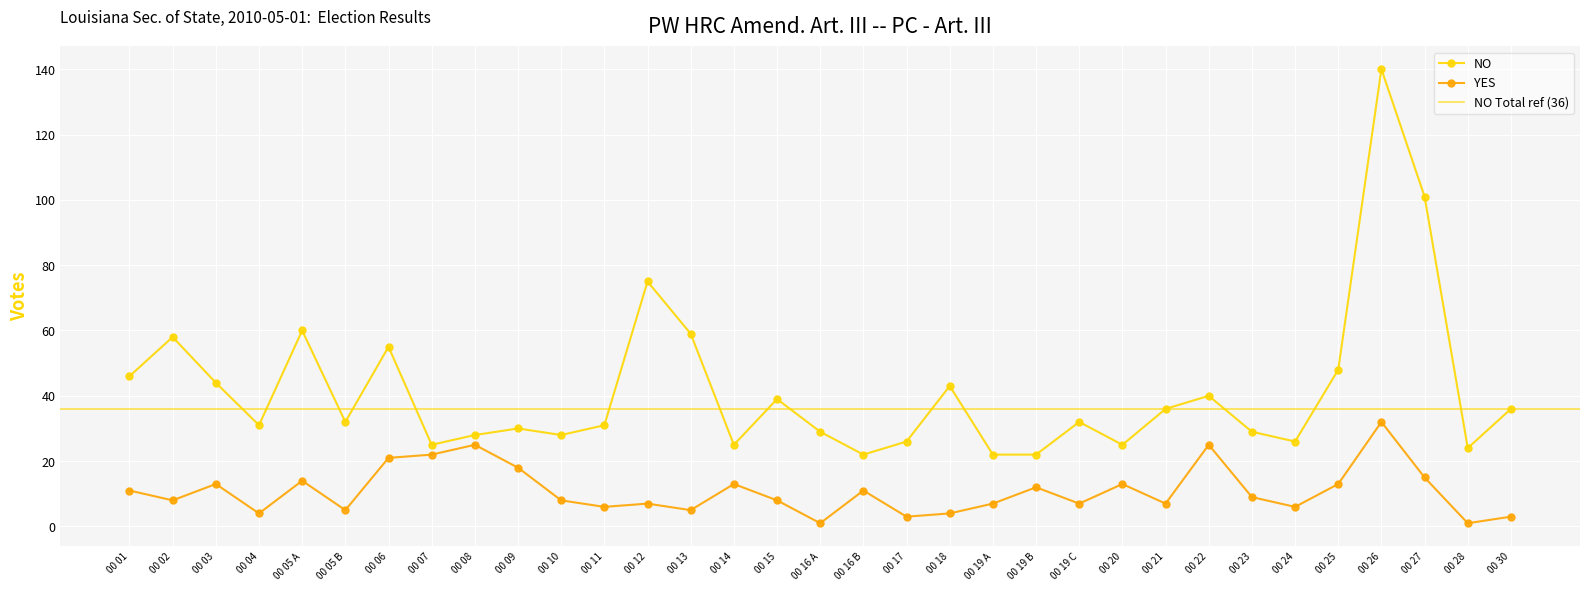

Rank the categories by NO value from lowest to highest.

00 16 B, 00 19 A, 00 19 B, 00 28, 00 07, 00 14, 00 20, 00 17, 00 24, 00 08, 00 10, 00 16 A, 00 23, 00 09, 00 04, 00 11, 00 05 B, 00 19 C, 00 21, 00 30, 00 15, 00 22, 00 18, 00 03, 00 01, 00 25, 00 06, 00 02, 00 13, 00 05 A, 00 12, 00 27, 00 26